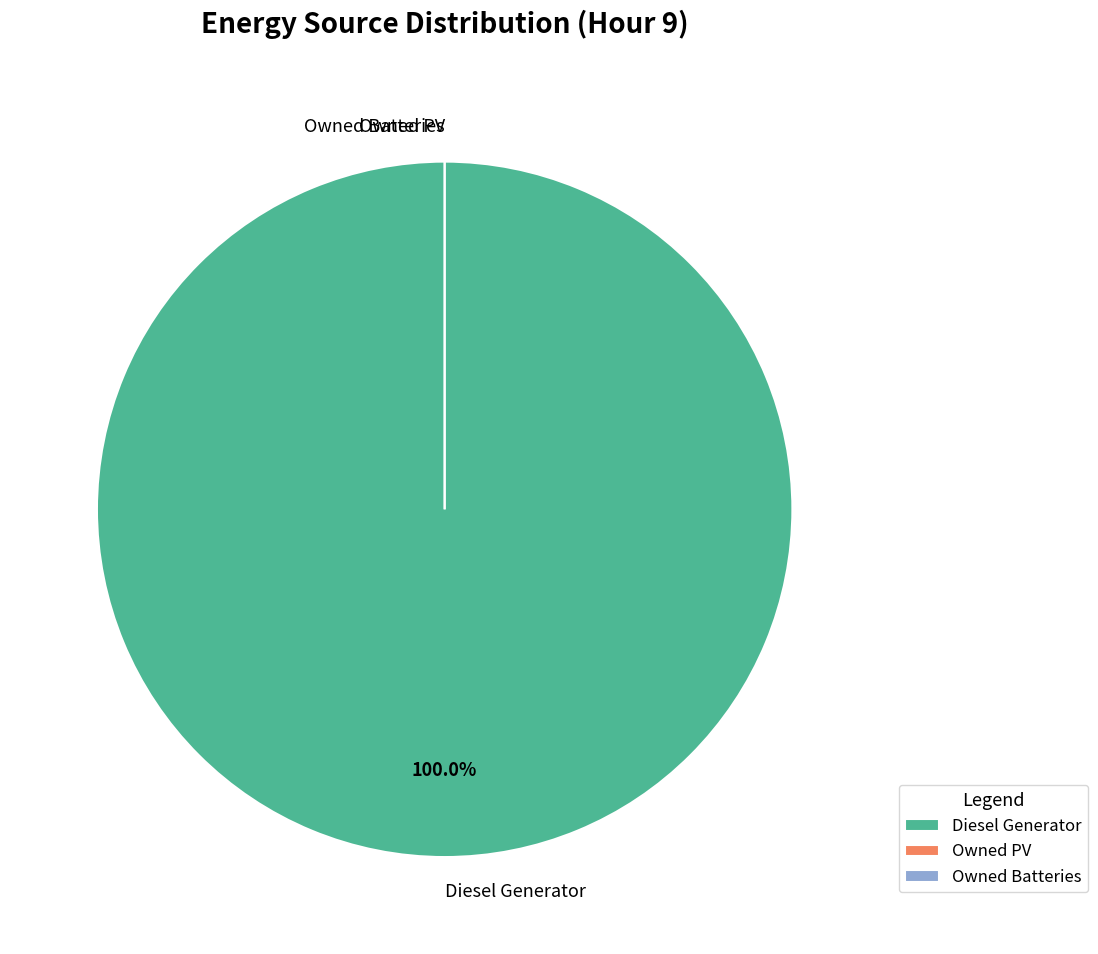

True or false: Owned Batteries accounts for 0% of the total.

True